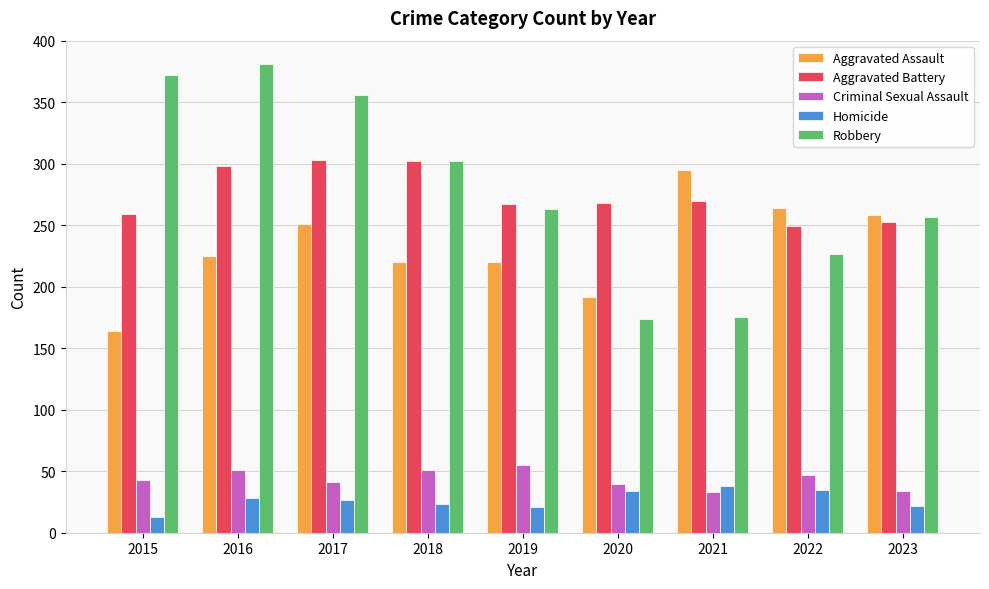

What is the value of the Aggravated Battery bar at the 8th from the left?

249